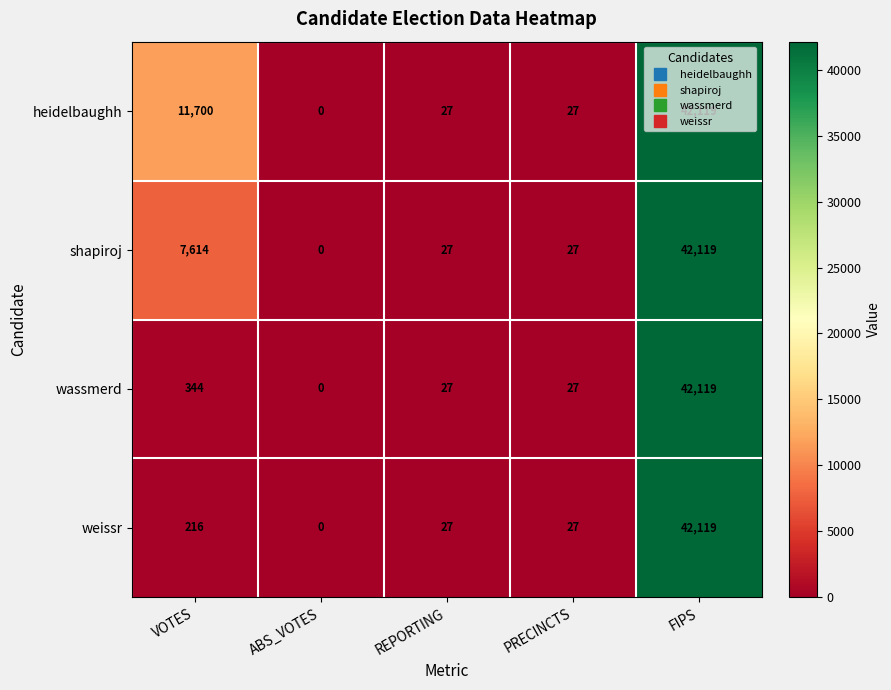

At which category does the chart reach its peak across all series?

FIPS